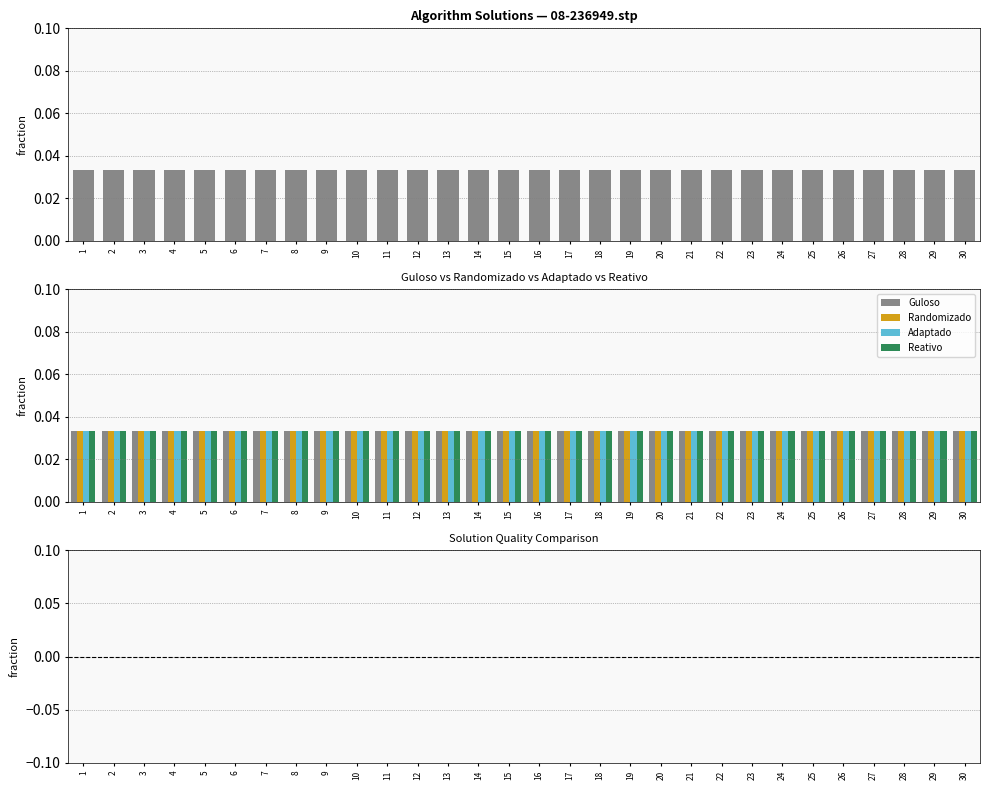

What are all the series names shown in the legend?

Guloso, Randomizado, Adaptado, Reativo